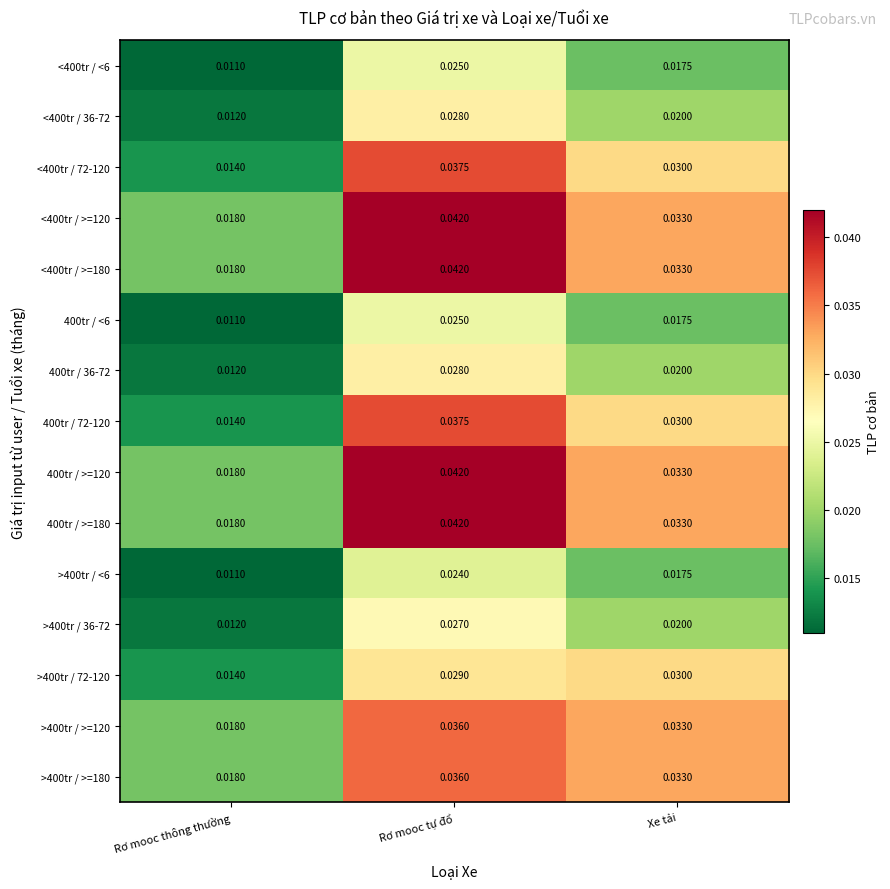

Rank the categories by 400tr / 72-120 value from highest to lowest.

Rơ mooc tự đổ, Xe tải, Rơ mooc thông thường